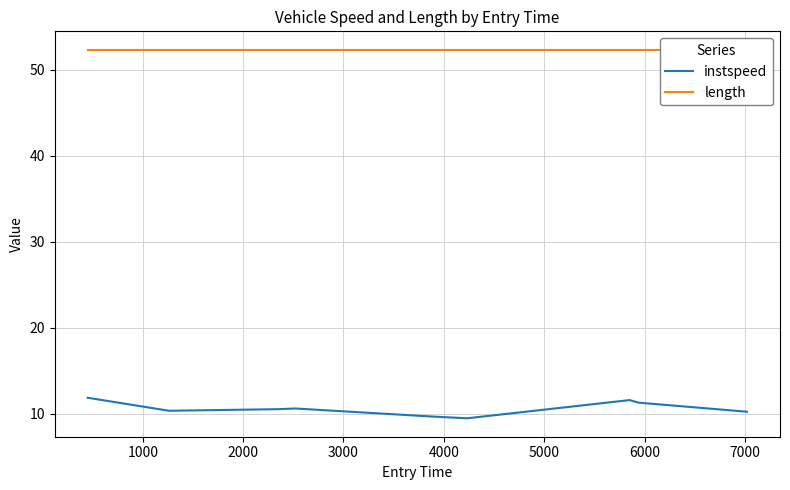

What is the highest value of the instspeed series?

11.9